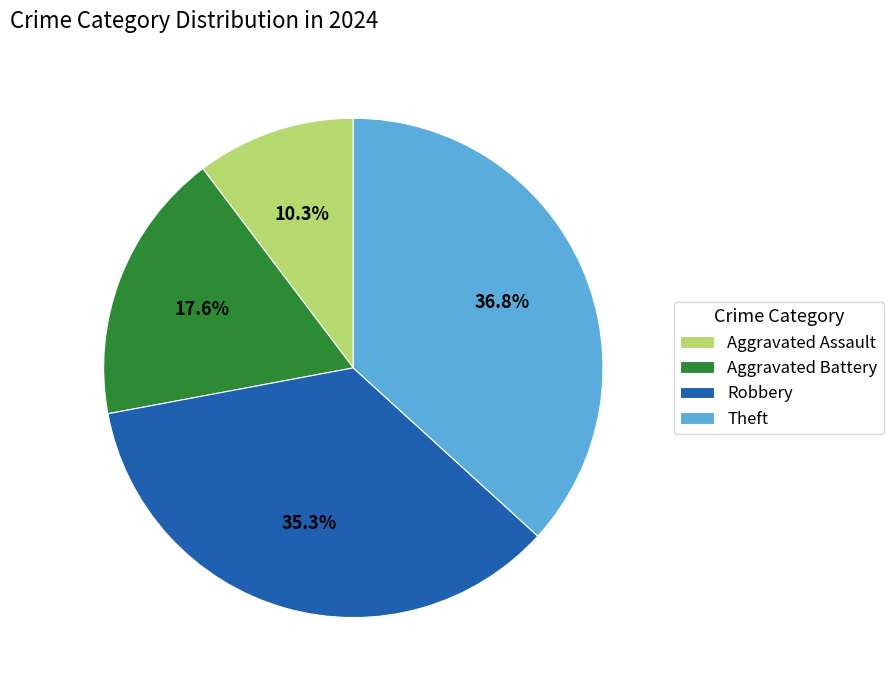

Which has a higher value, Aggravated Assault or Aggravated Battery?

Aggravated Battery